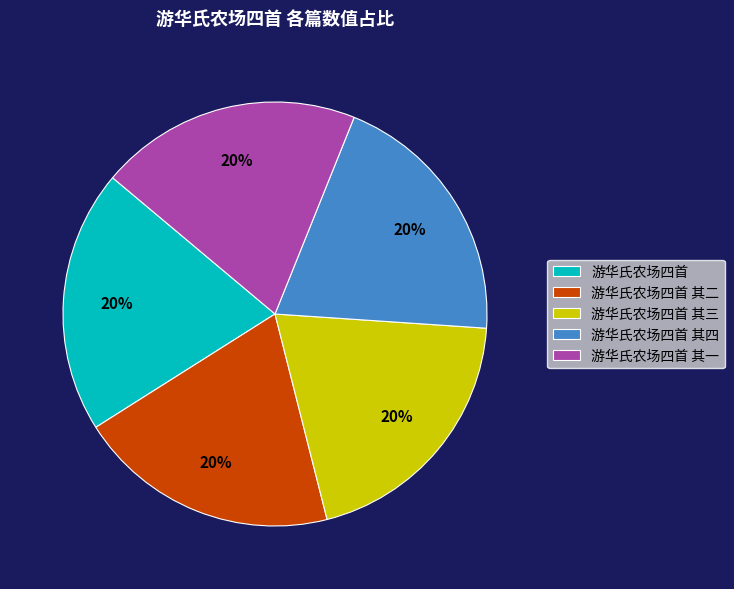

What is the ratio of the value at 游华氏农场四首 其一 to the value at 游华氏农场四首 其四?

1.0